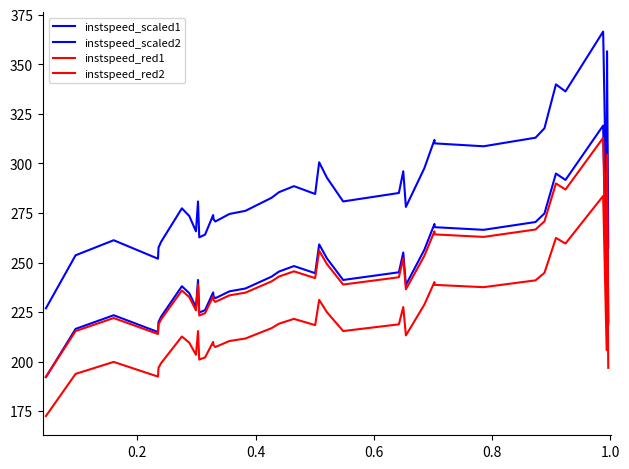

Does the chart have visible grid lines?

No